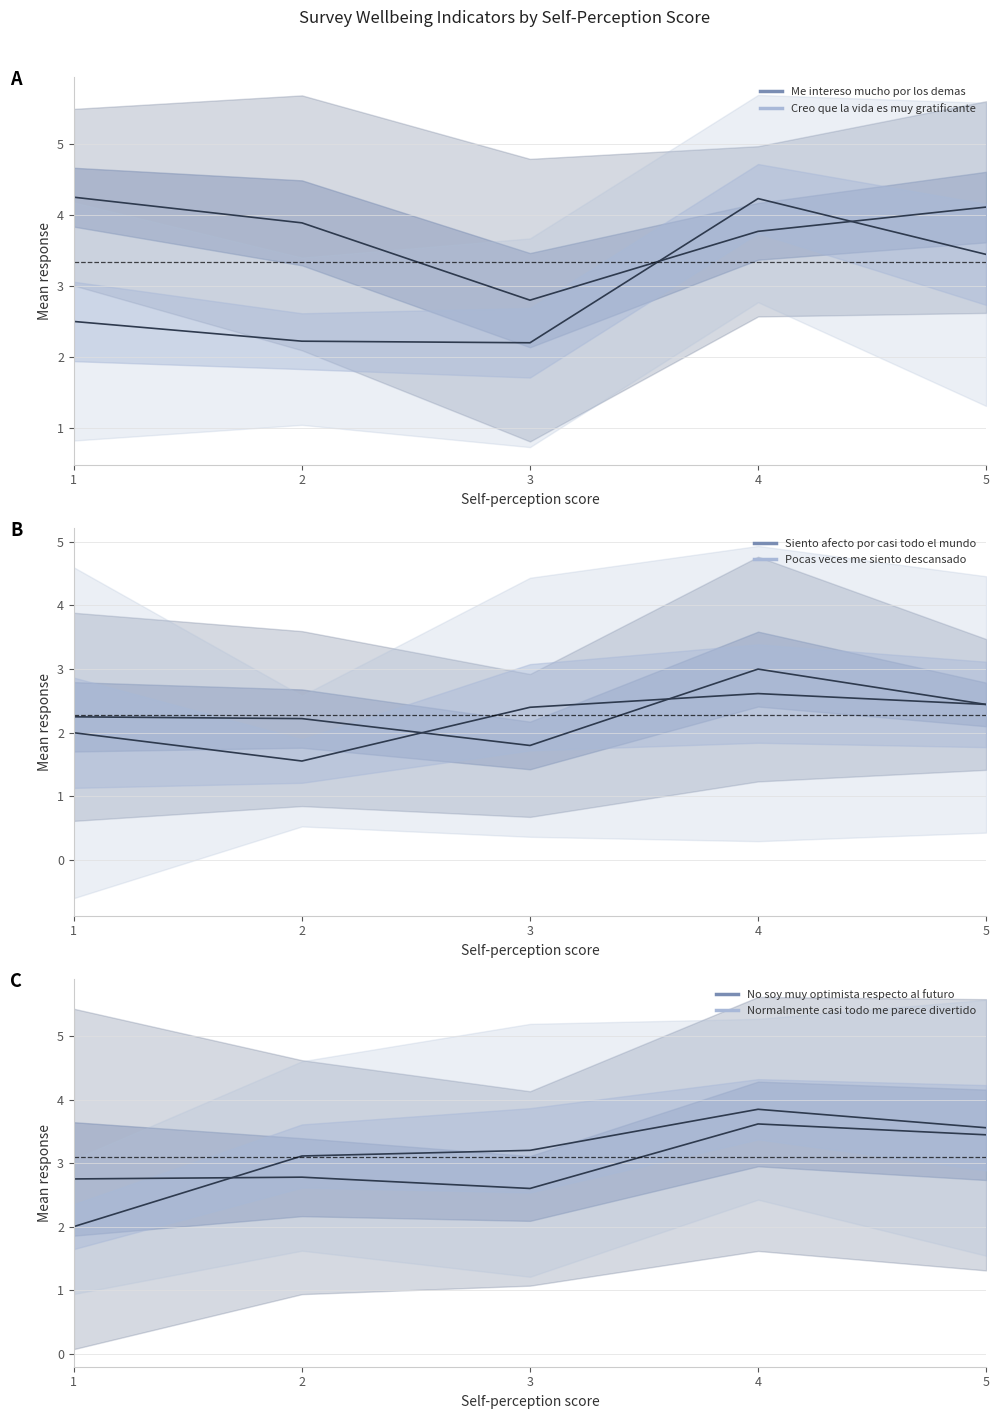

Does the chart have visible grid lines?

Yes